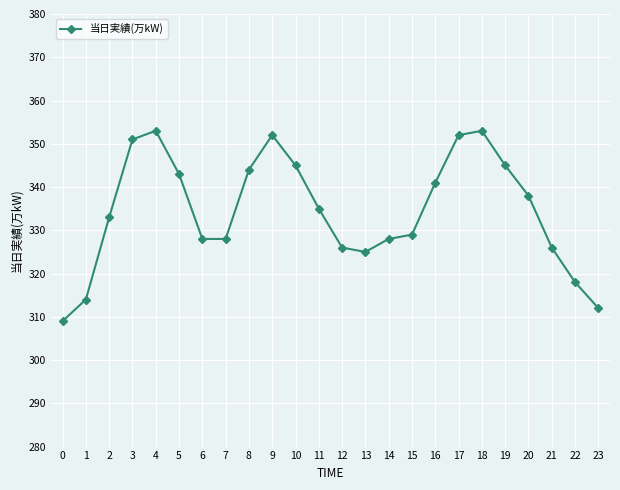

What is the approximate value at 14?

328